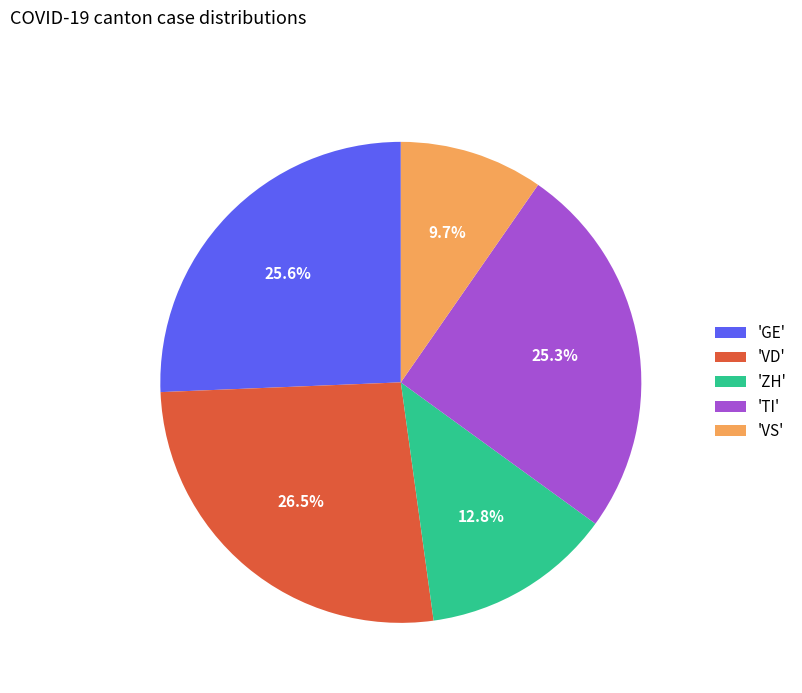

To the nearest percent, what is the average slice percentage?

20%